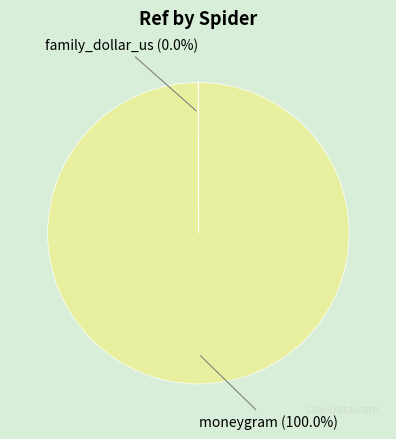

Does any single category account for the majority?

Yes